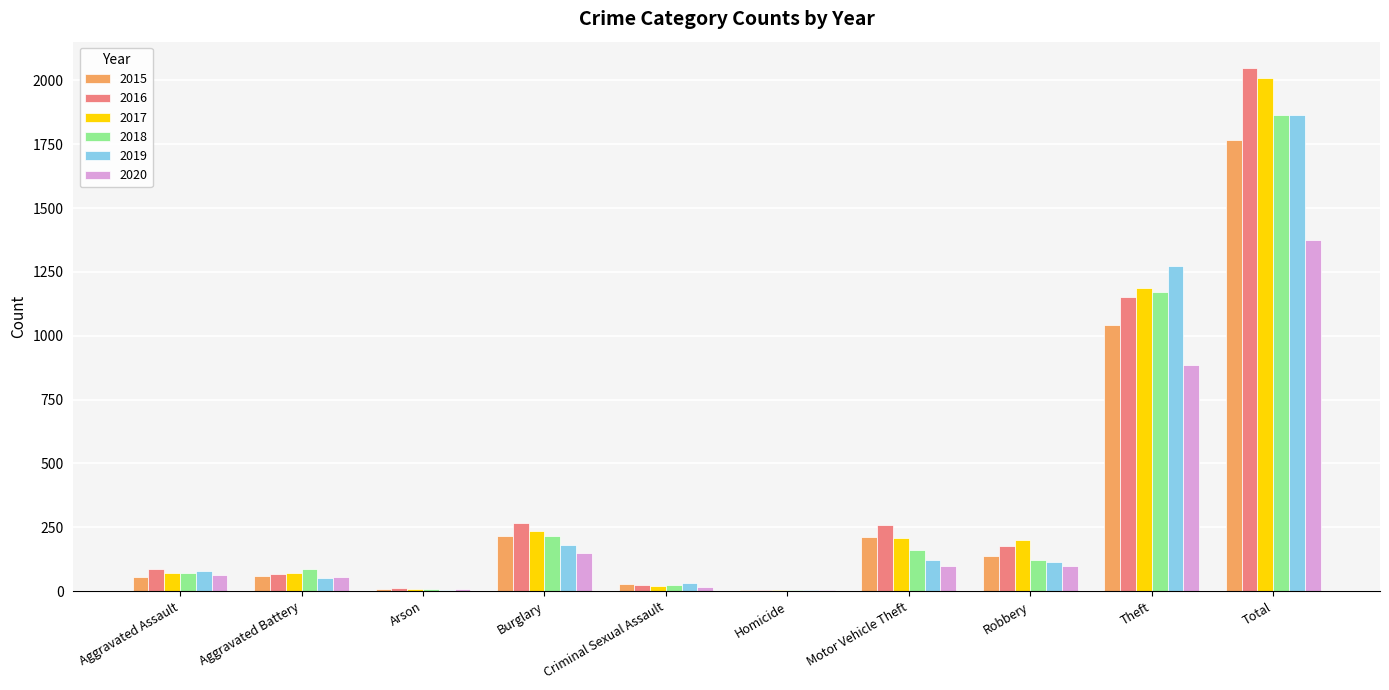

Read the 2015 value at Motor Vehicle Theft, to the nearest 50.

200